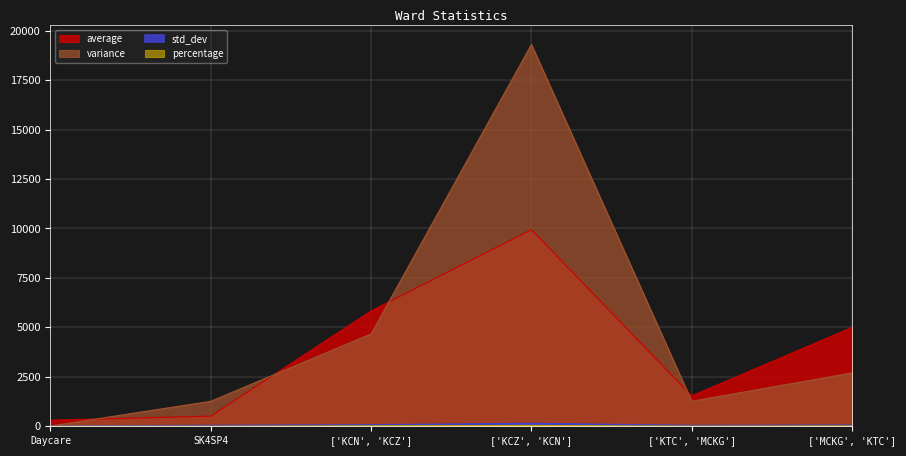

What is the total value across all series at Daycare?

326.4